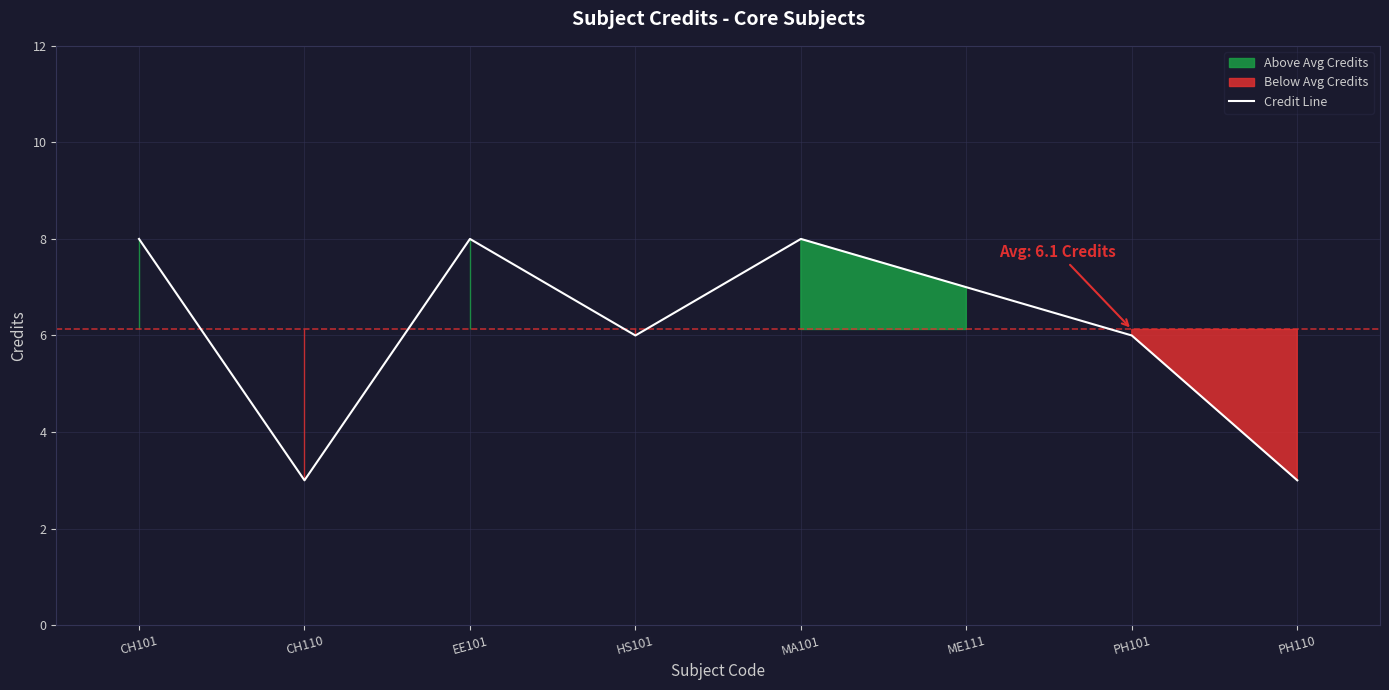

Approximately how many times larger is the value at EE101 compared to PH110?

2.7